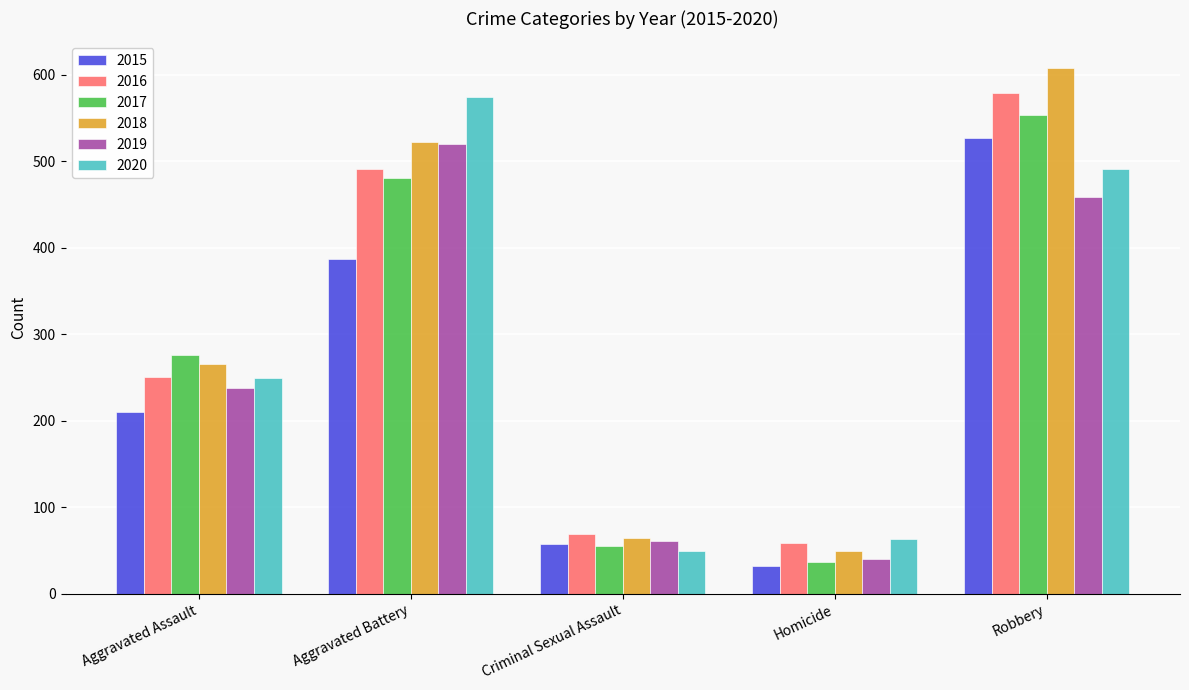

Are the bars horizontal?

No